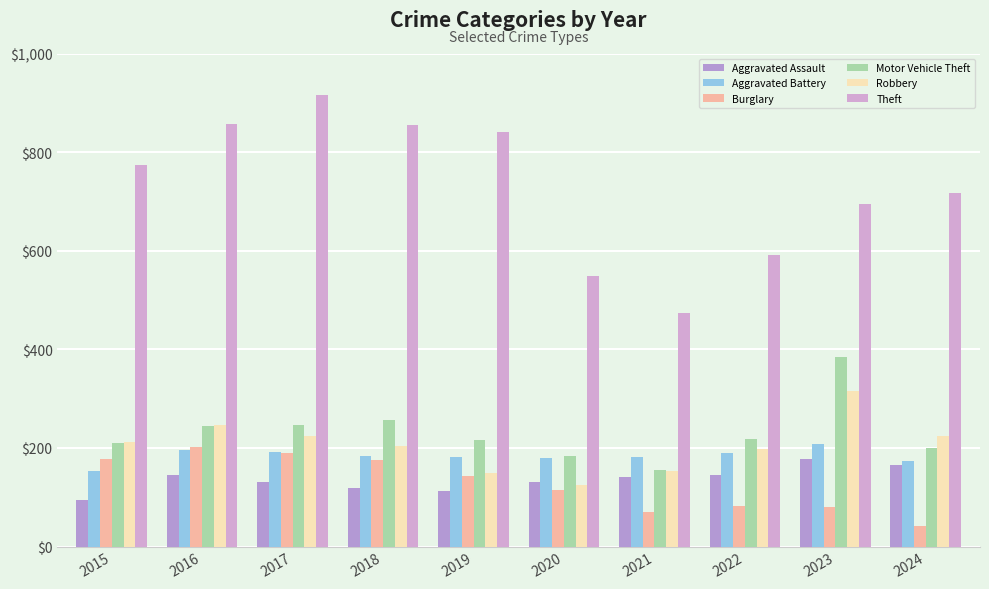

Where does the Burglary series first go above 143?

2015